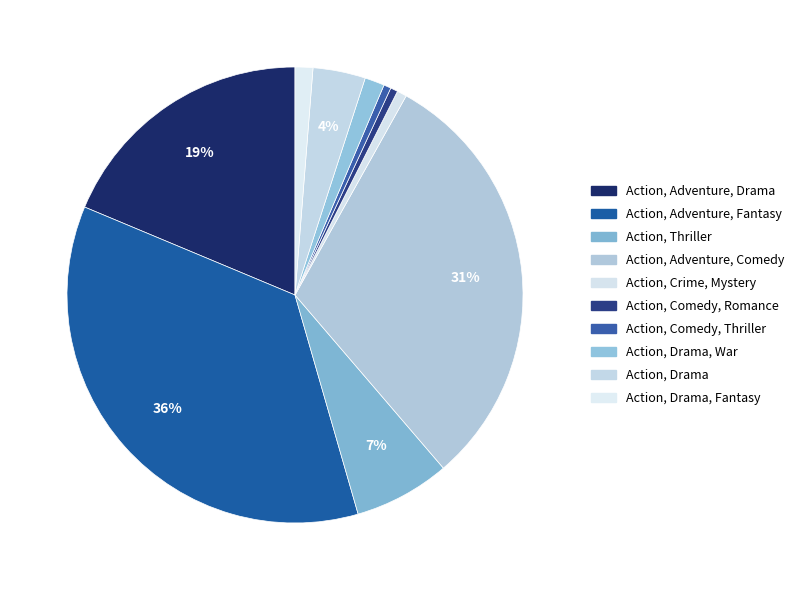

Count the number of slices in the pie.

10